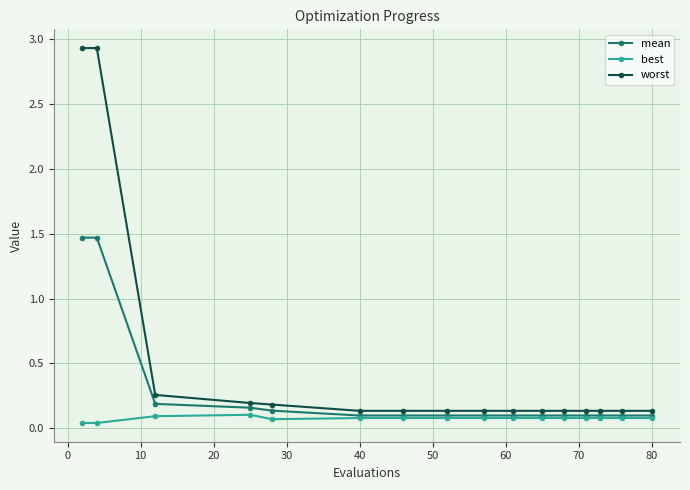

Which series has the largest range (max minus min)?

worst